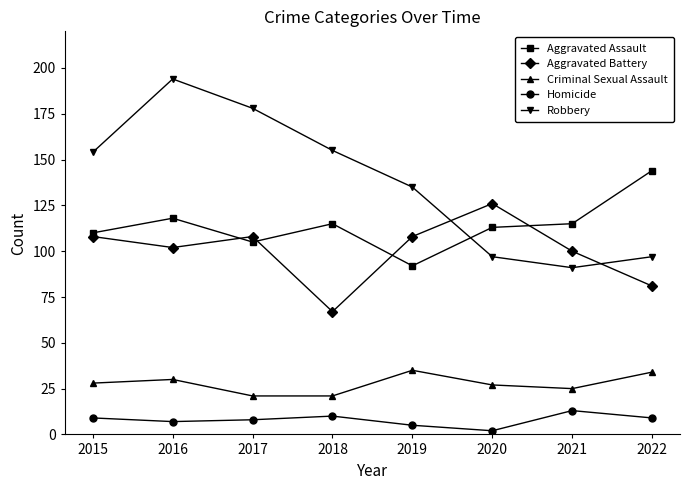

What is the average value of the Aggravated Assault series?

114